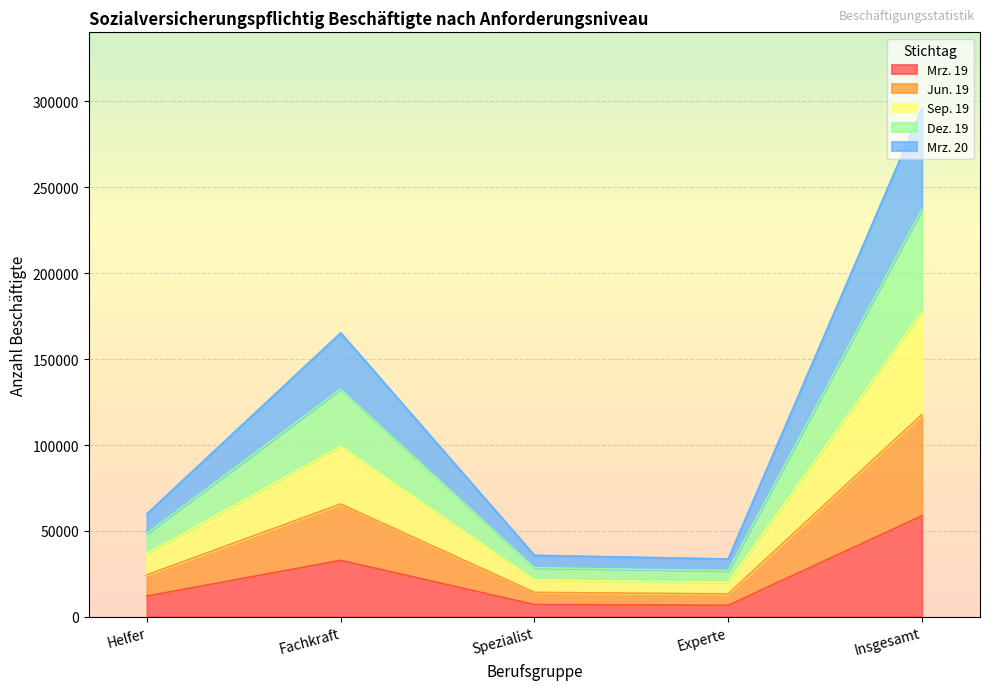

Which category has the highest value in the Mrz. 19 series?

Insgesamt